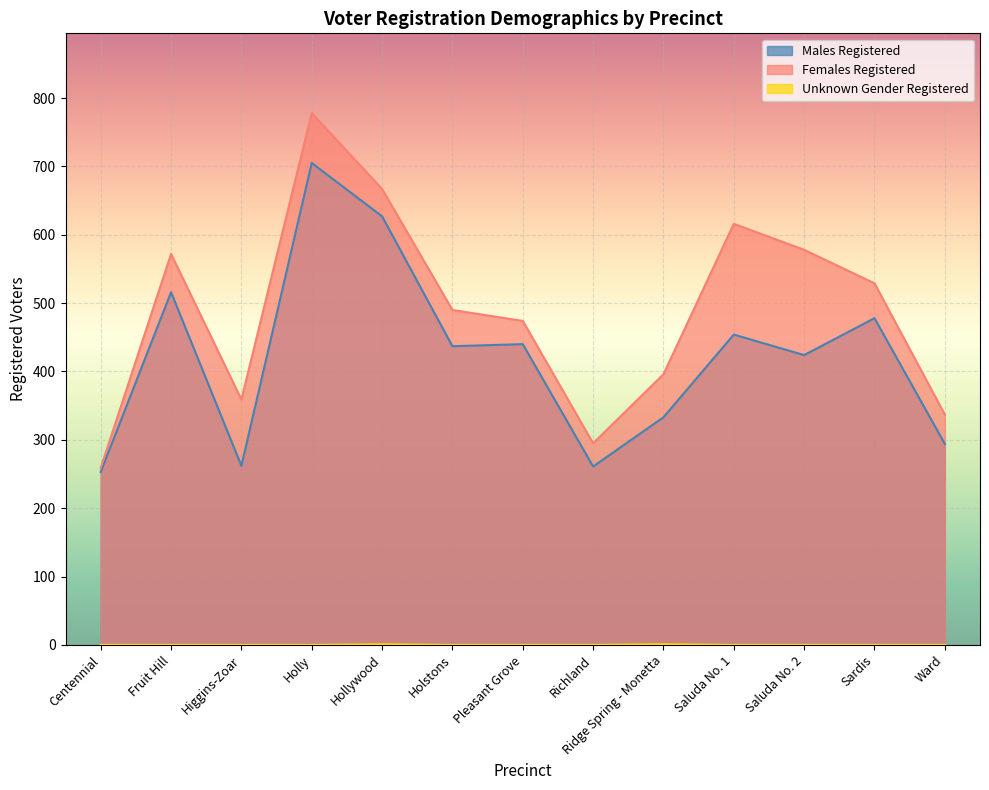

At which label is Females Registered closest to 518?

Sardis